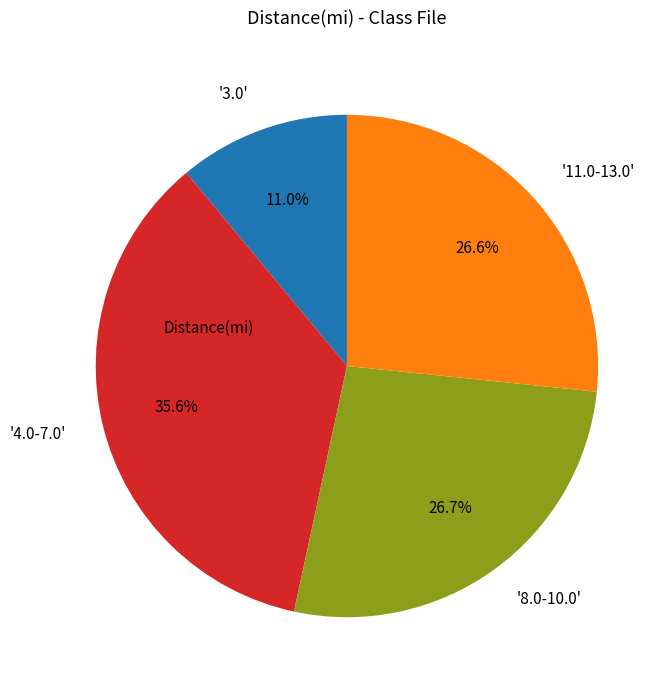

What is the total percentage of '4.0-7.0' and '3.0'?

46.6%